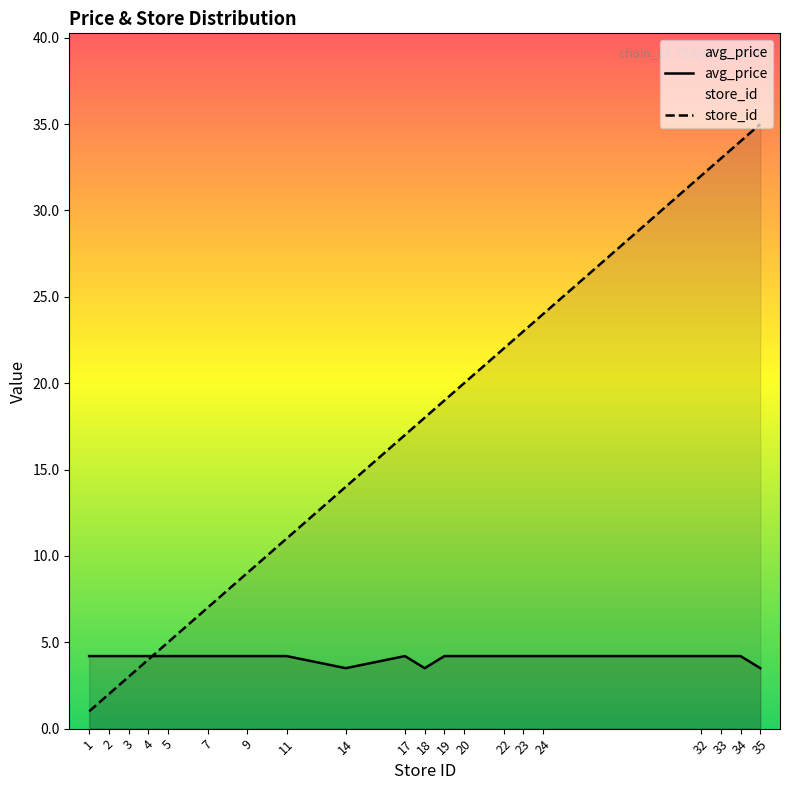

What are all the series names shown in the legend?

avg_price, store_id